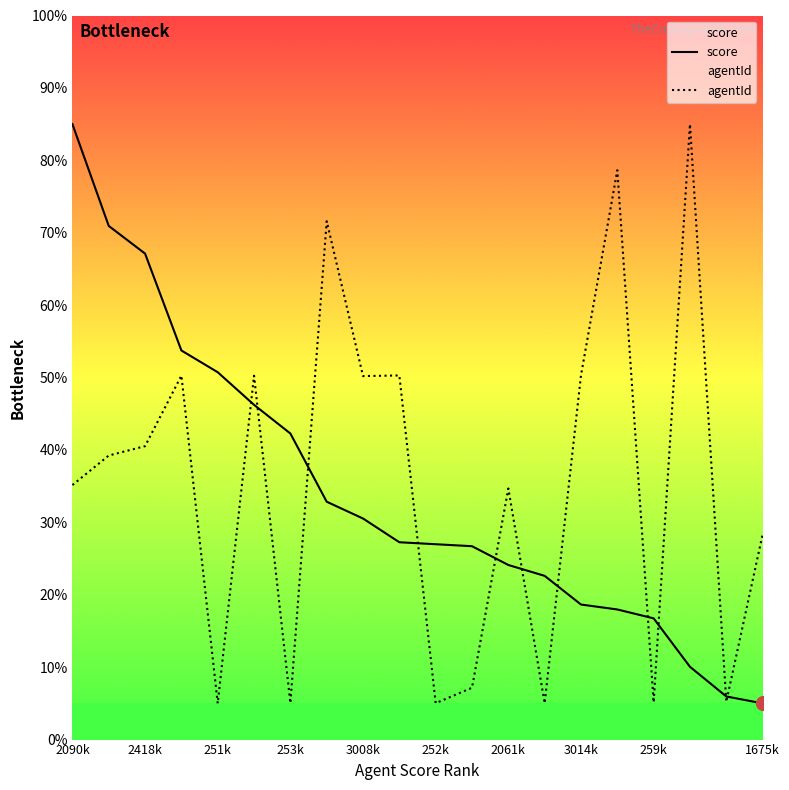

Is it true that agentId equals 5.1 at 259k?

True